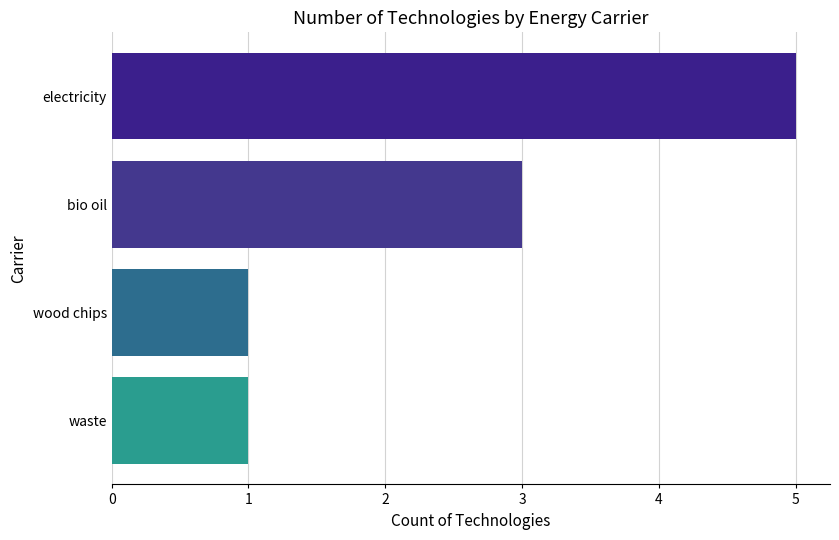

What is the label of the 4th bar from the top?

waste